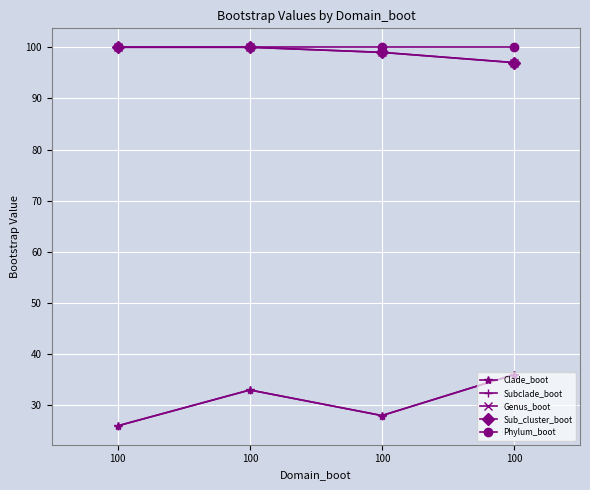

True or false: Clade_boot and Phylum_boot intersect in this chart.

False